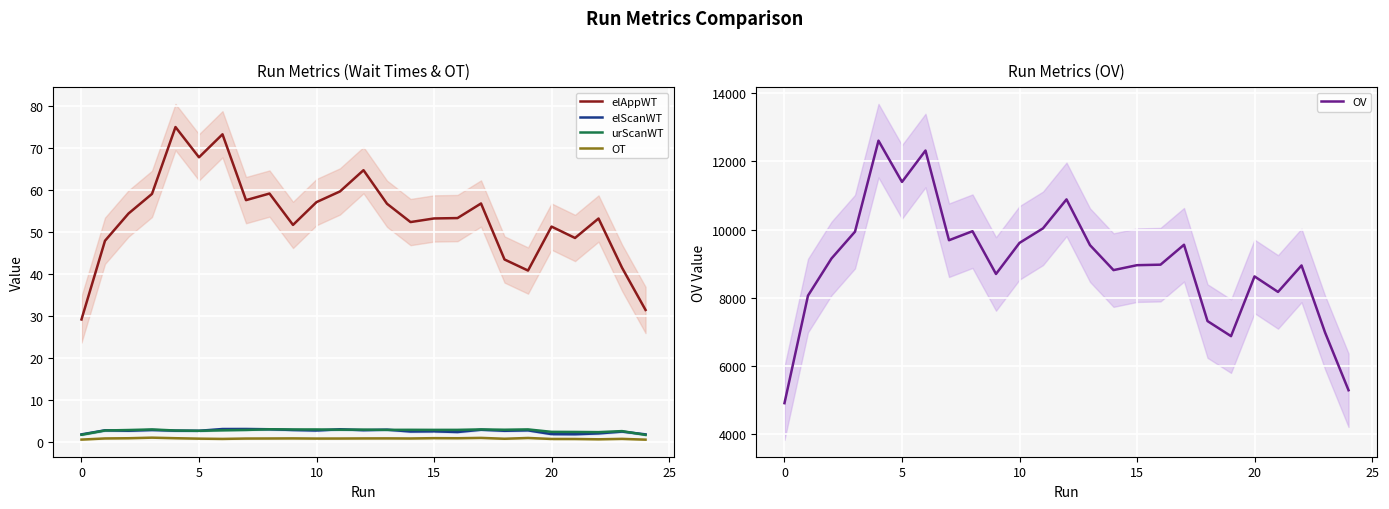

What is the minimum value for urScanWT?

1.6